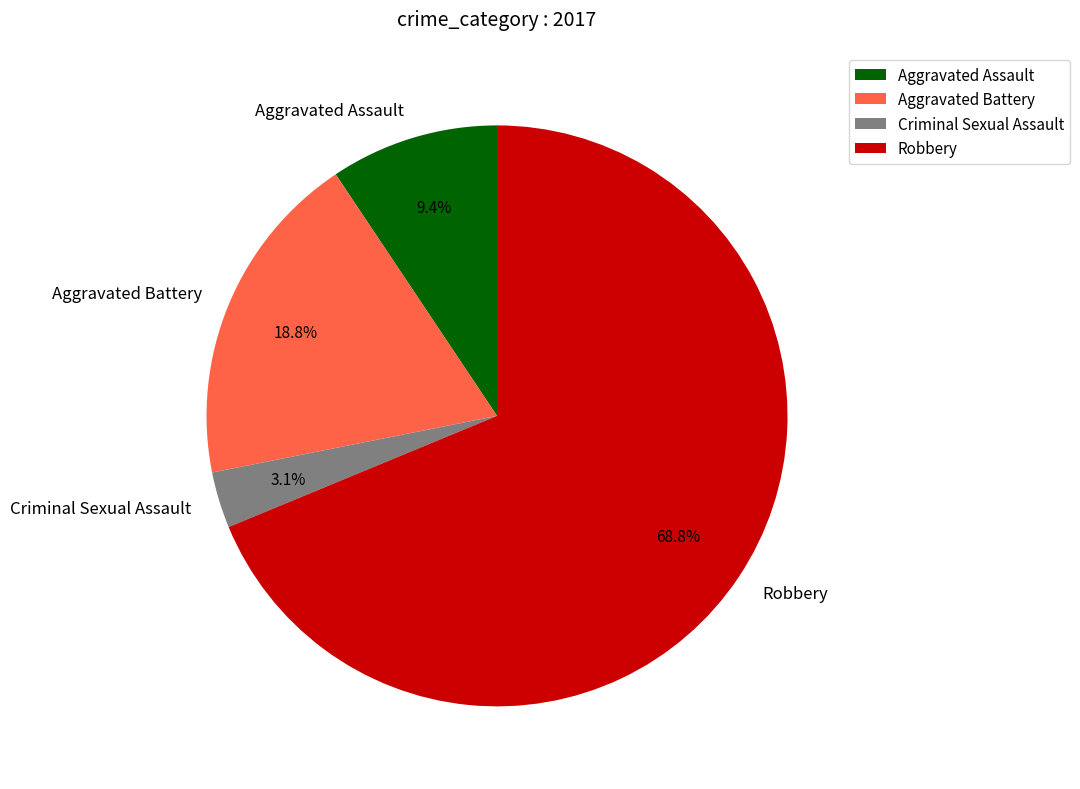

How many segments does this pie chart have?

4